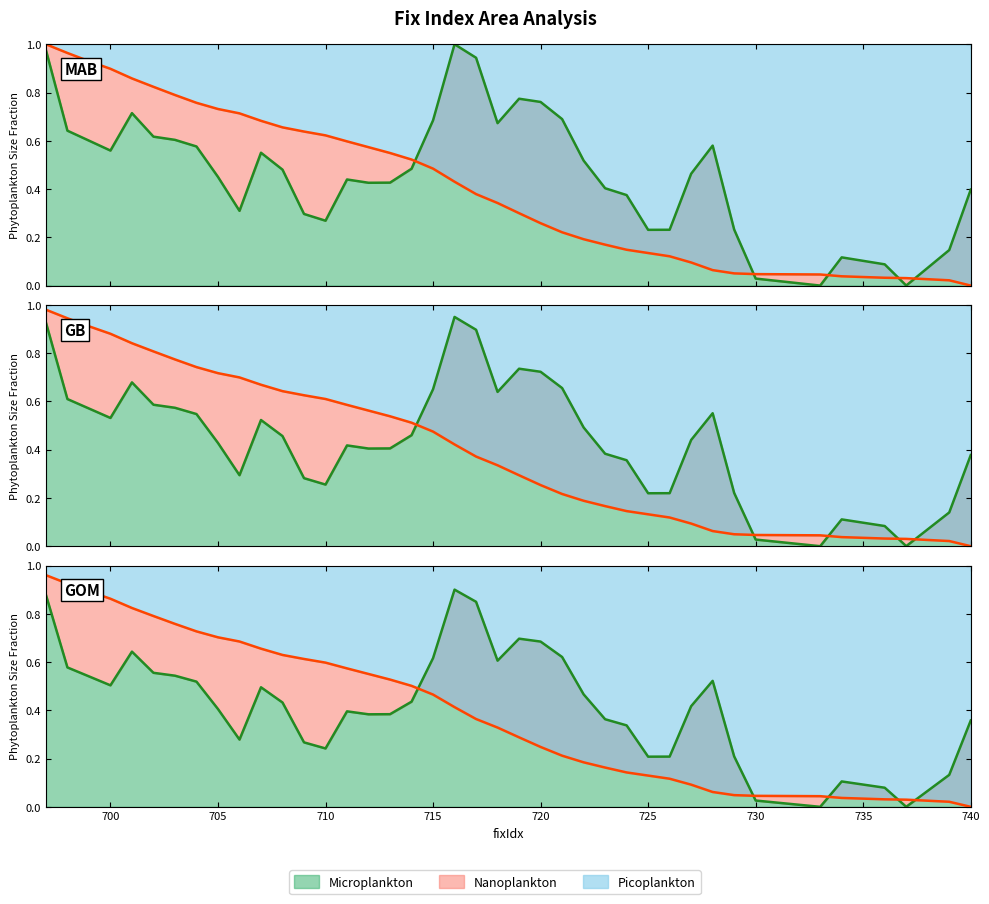

The togo series shows 0.1 at 717. True or false?

False